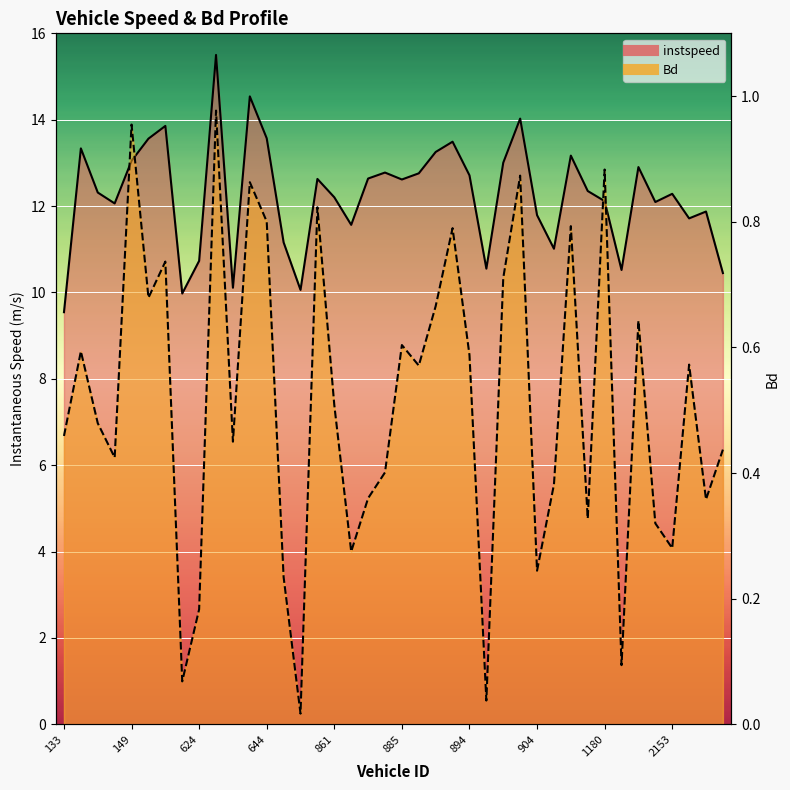

Rank the series by their maximum value, from highest to lowest.

instspeed, Bd